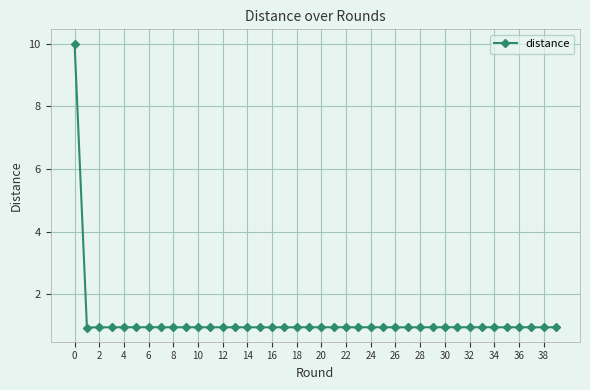

True or false: there are more than 2 points higher than both neighbors.

True